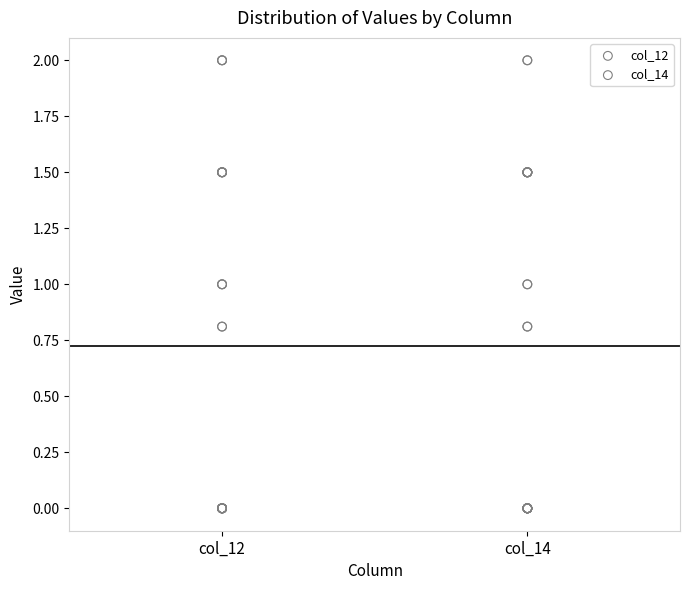

What are all the series names shown in the legend?

col_12, col_14